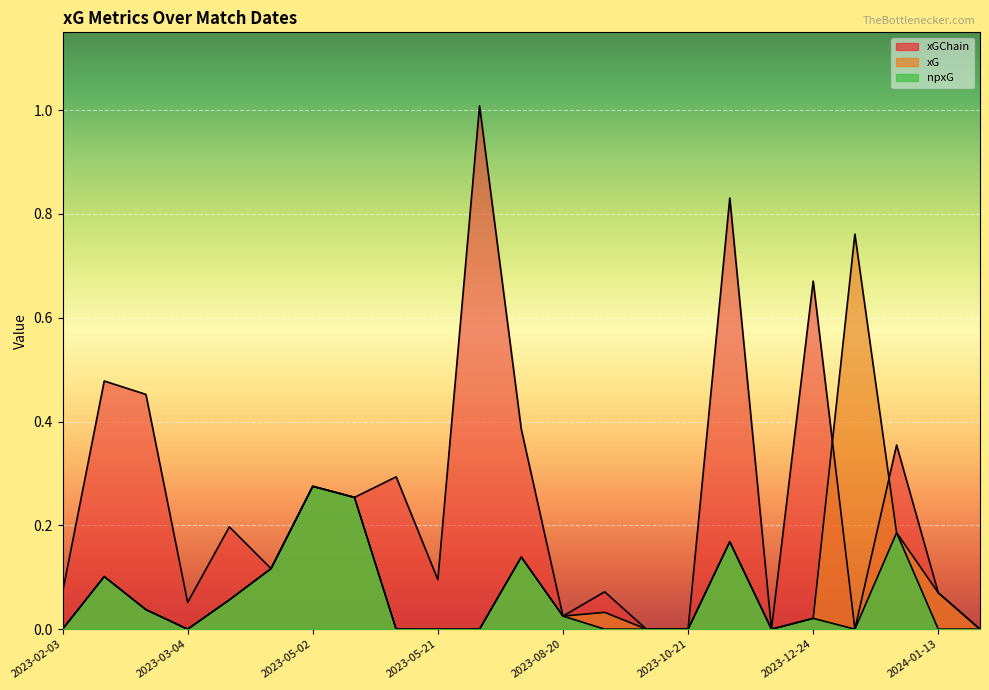

True or false: xG and npxG intersect in this chart.

False